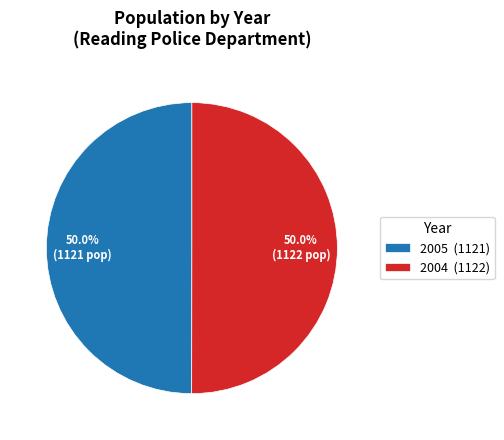

Do 2005 (1121) and 2004 (1122) together represent more than half of the pie?

Yes